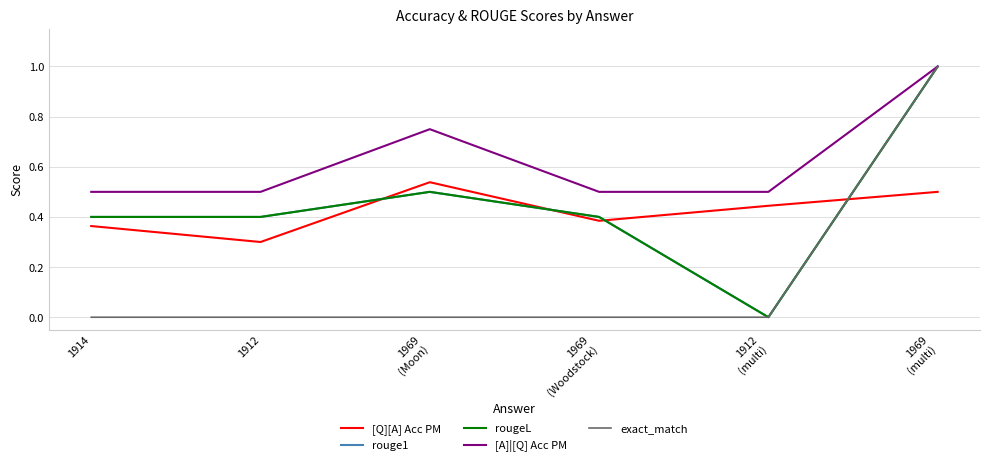

Which series has the largest range (max minus min)?

rouge1